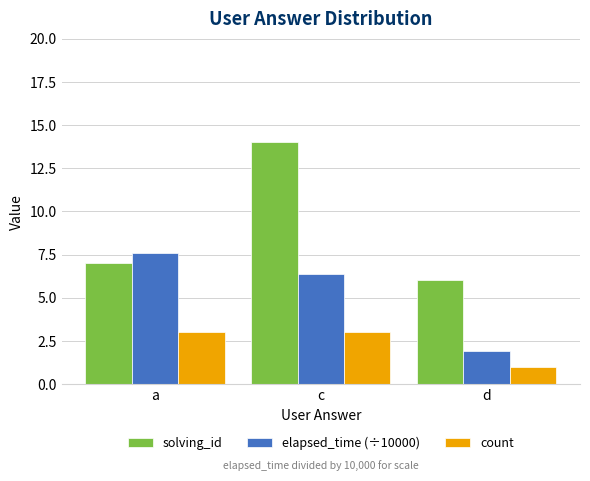

True or false: count has a value of 3.0 at a.

True